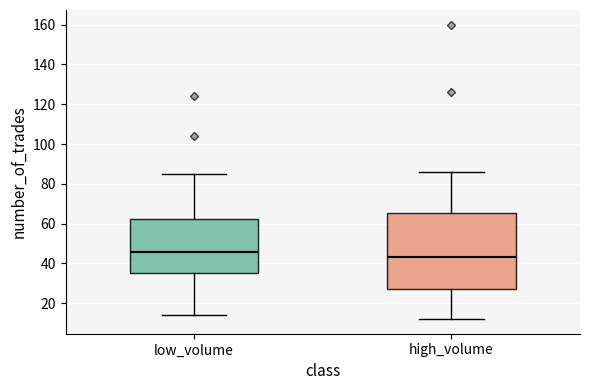

Reading left to right, transcribe this box plot: for each box, give where its median line is, the range the box spans, and where its two whiskers end, as read against the y-axis. The values are not printed on the chart, so give them approximately, as read against the axis.

low_volume: median 46, box 36 to 62, whiskers 14 to 86
high_volume: median 44, box 28 to 66, whiskers 12 to 86